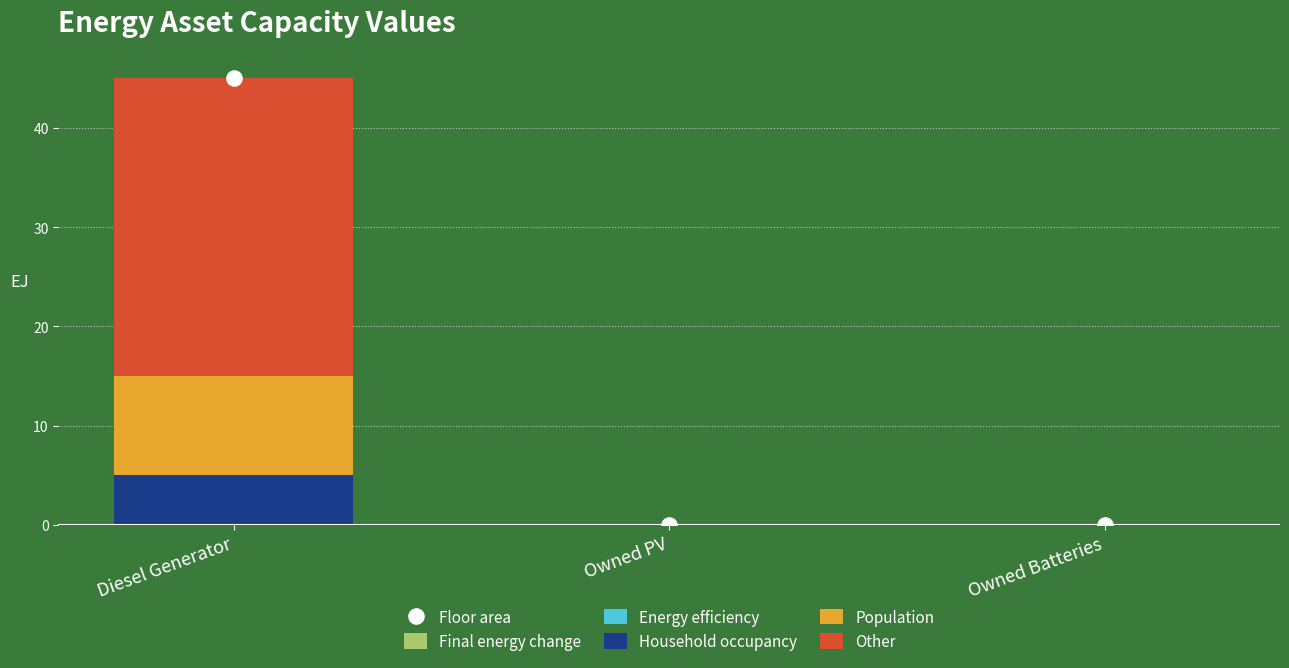

What are all the series names shown in the legend?

Final energy change, Energy efficiency, Household occupancy, Population, Other, Floor area